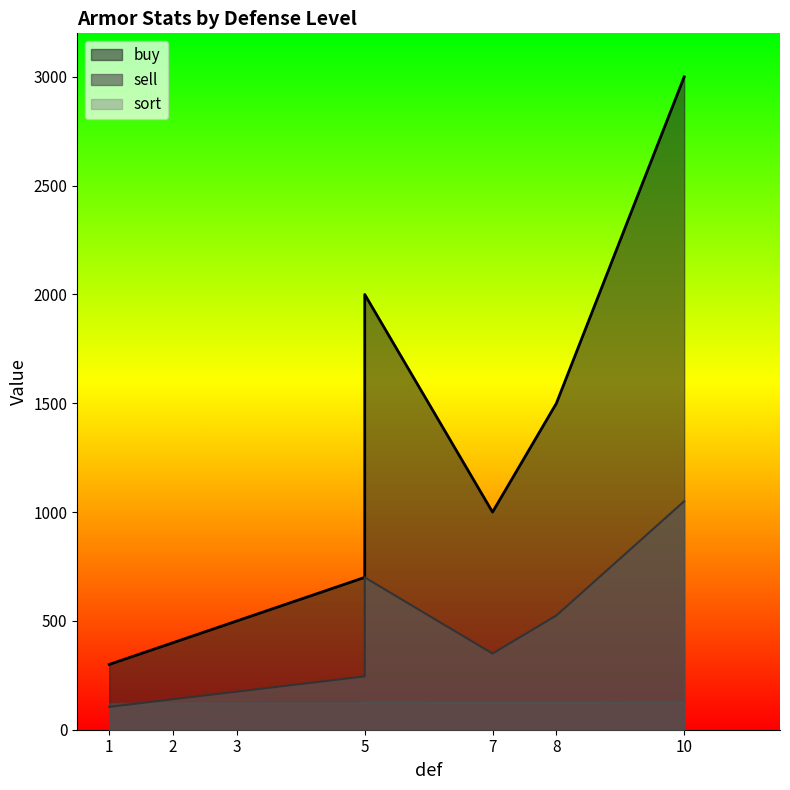

What is the difference between the maximum and minimum values in the buy series?

2700